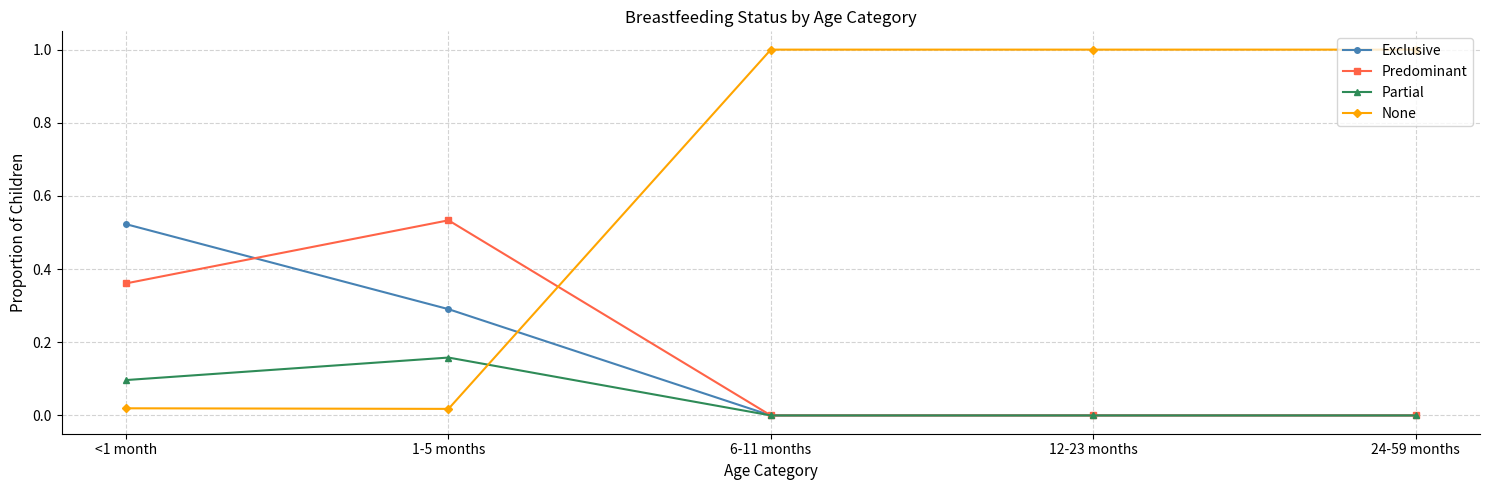

Which series has the largest range (max minus min)?

None